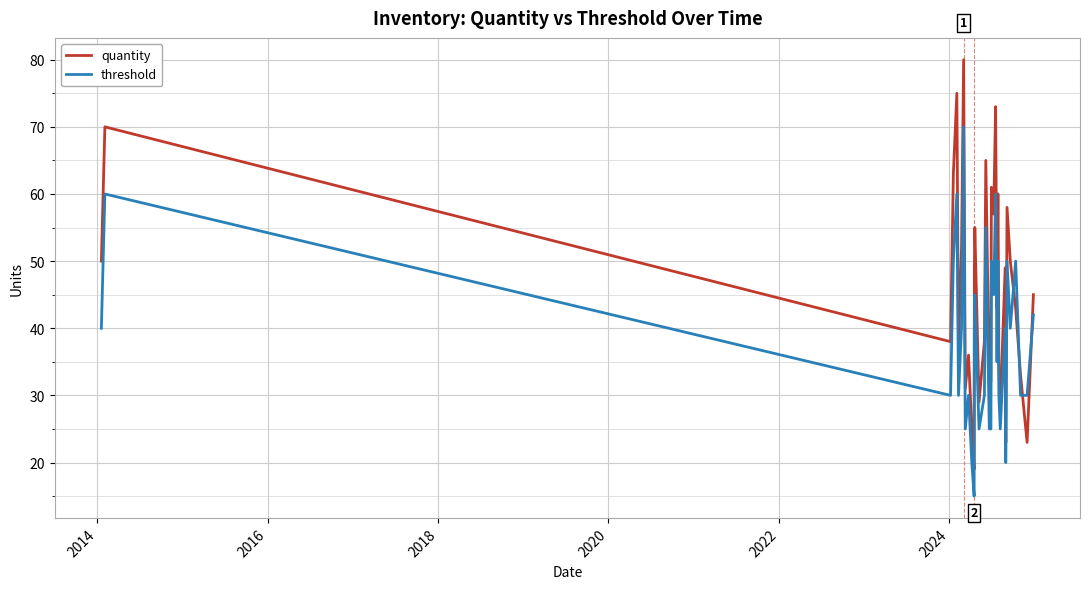

Which series has the widest spread of values?

quantity